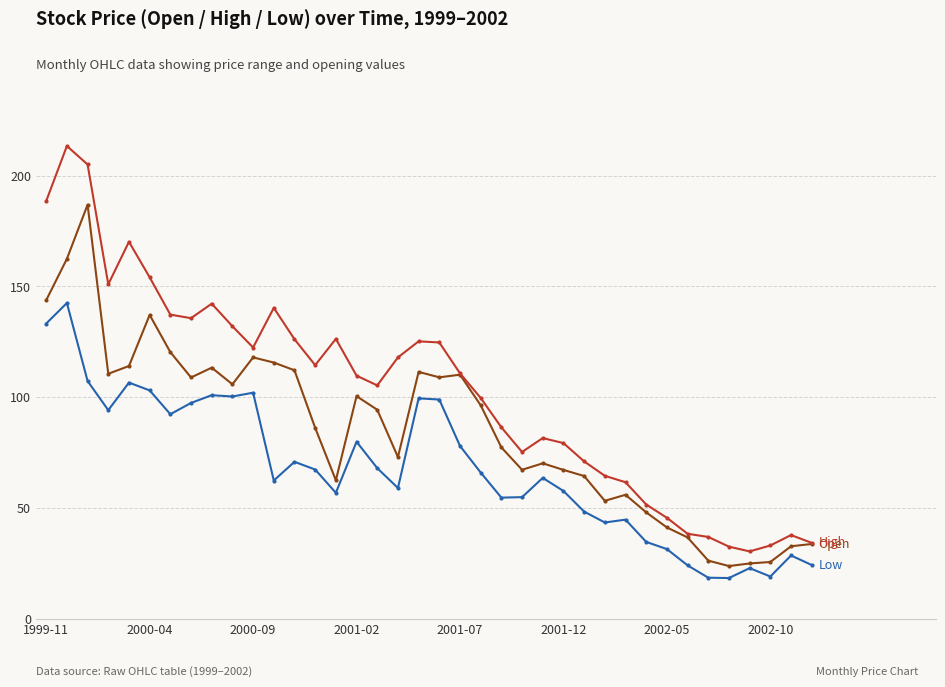

What is the maximum value shown in the chart?

213.3